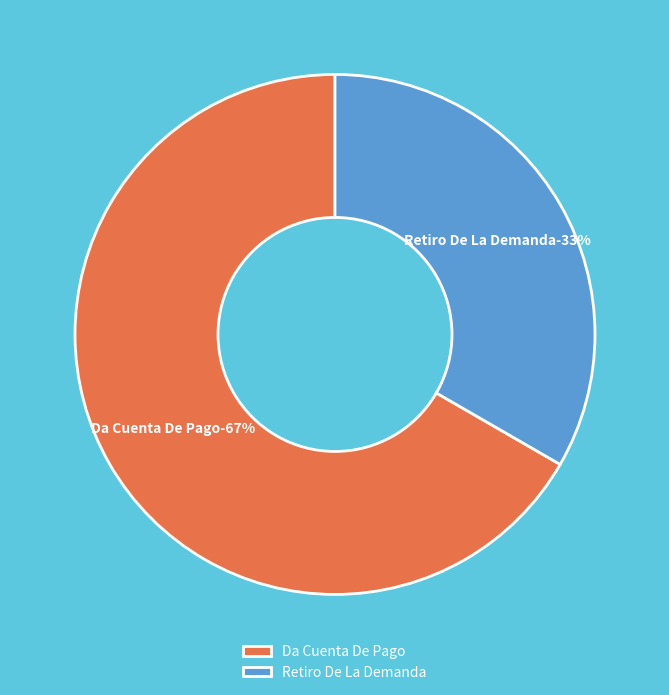

Combined, do Da Cuenta De Pago and Retiro De La Demanda account for over 50%?

Yes